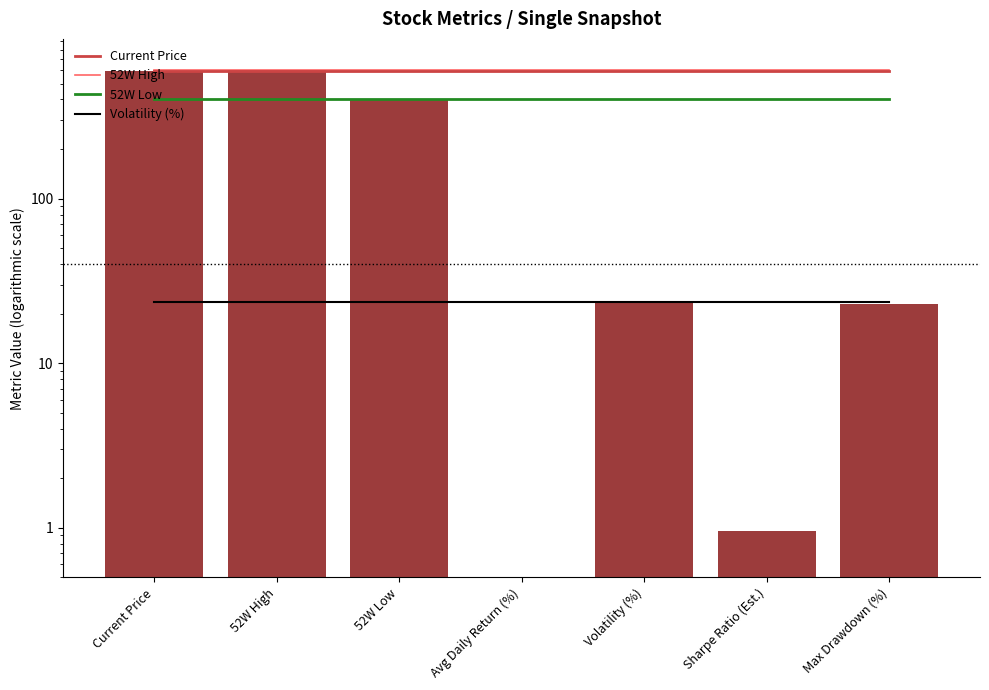

Rank the series at 52W High from highest to lowest value.

52W High, Current Price, 52W Low, Volatility (%)